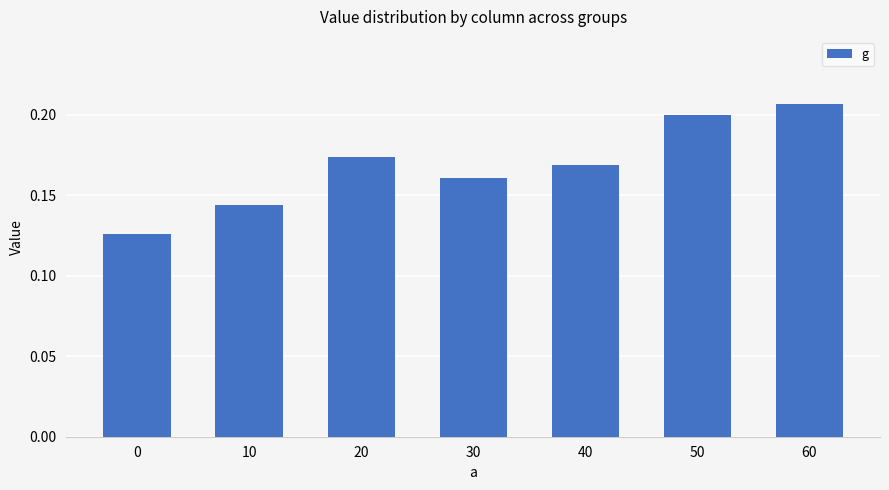

What is the sum of all values?

1.2